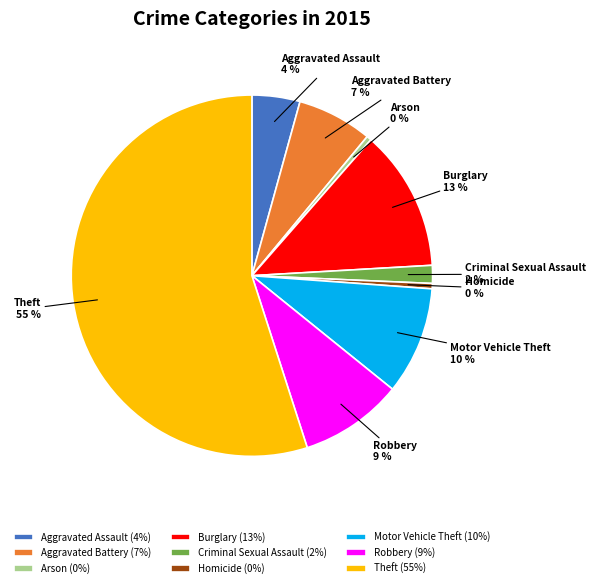

To the nearest percent, what is the difference between the Aggravated Assault and Theft slice percentages?

51%